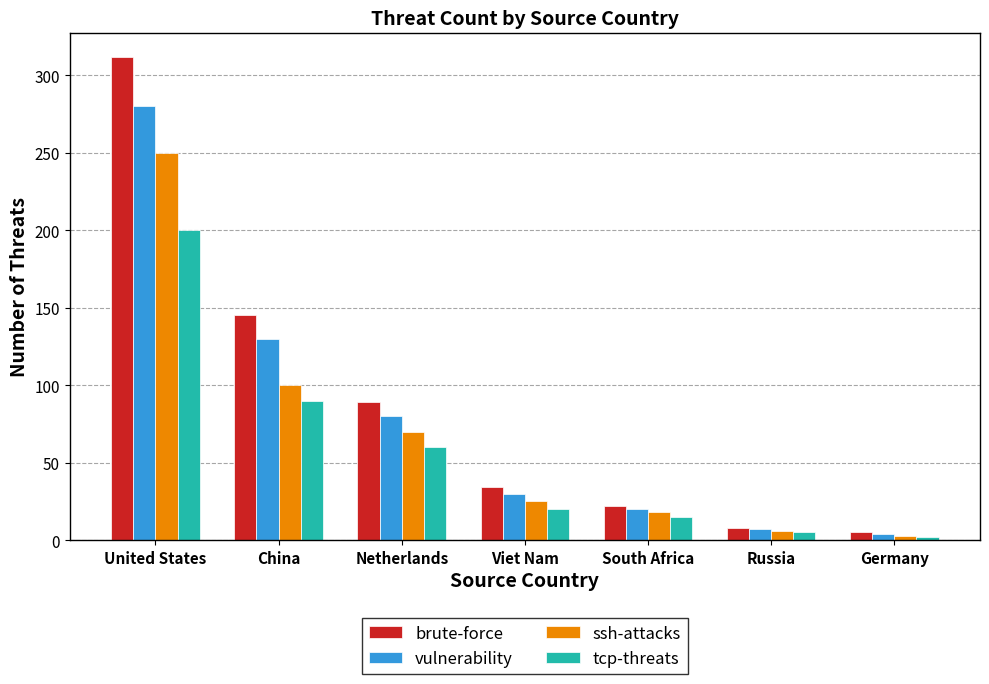

Between China and Netherlands, which series saw the biggest shift?

brute-force